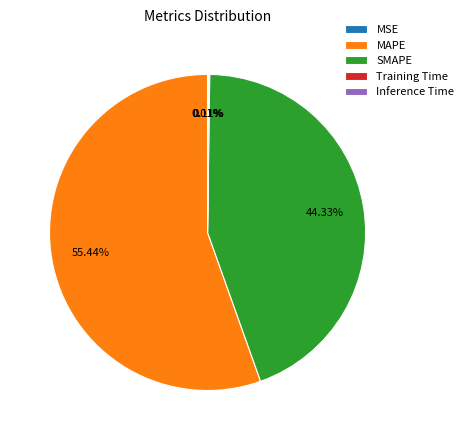

Which category has the biggest portion of the pie?

MAPE